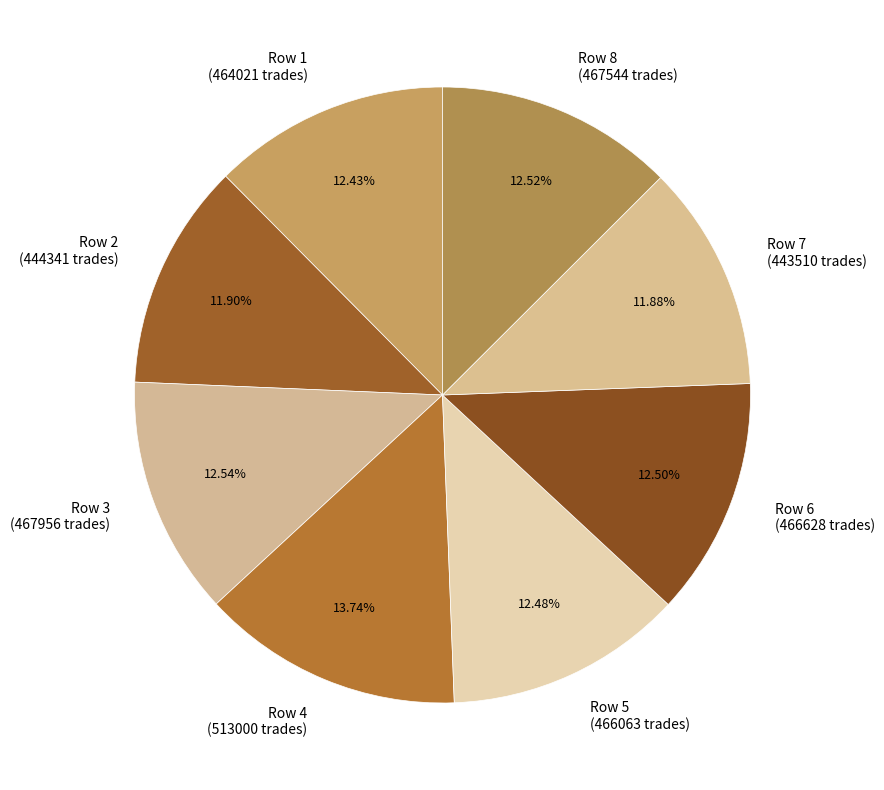

Count the number of slices in the pie.

8